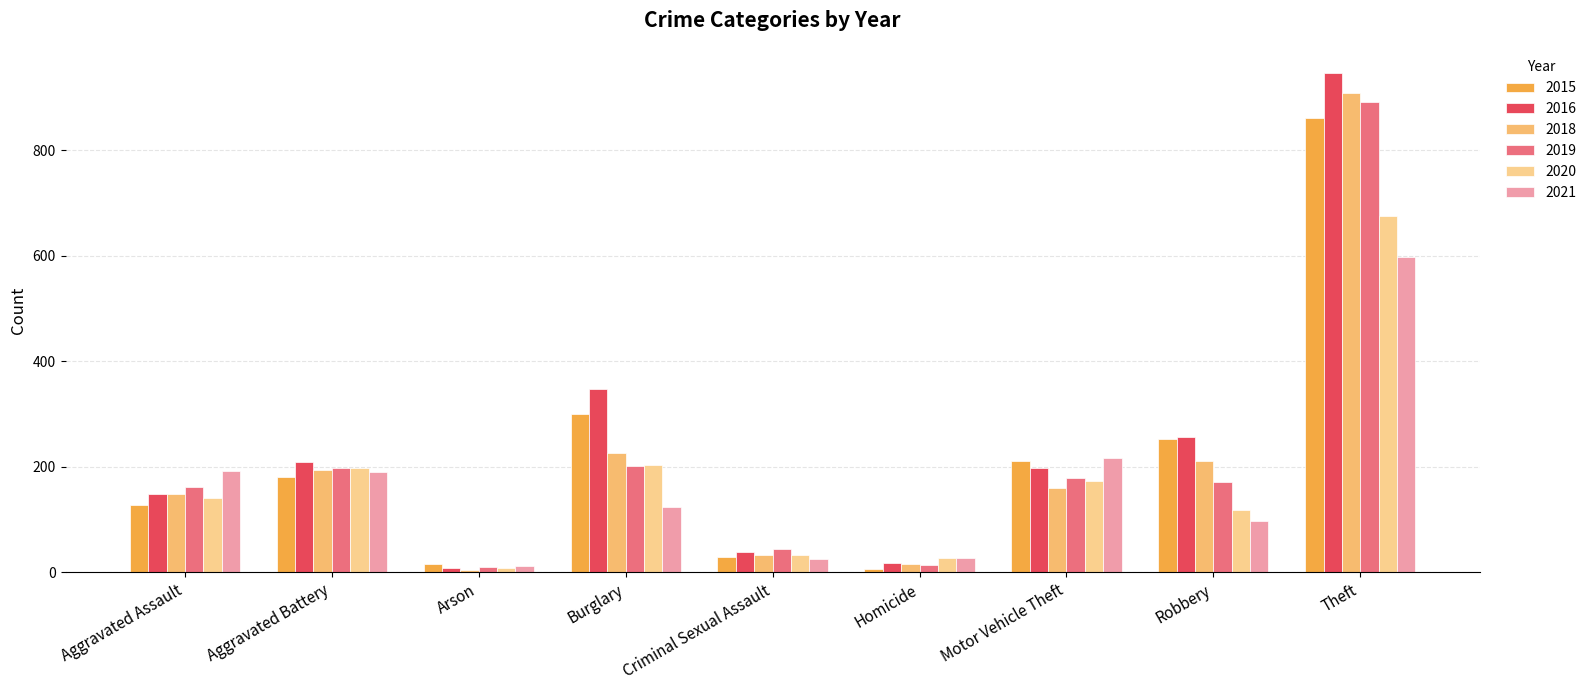

Which has a higher value, Burglary or Aggravated Assault?

Burglary